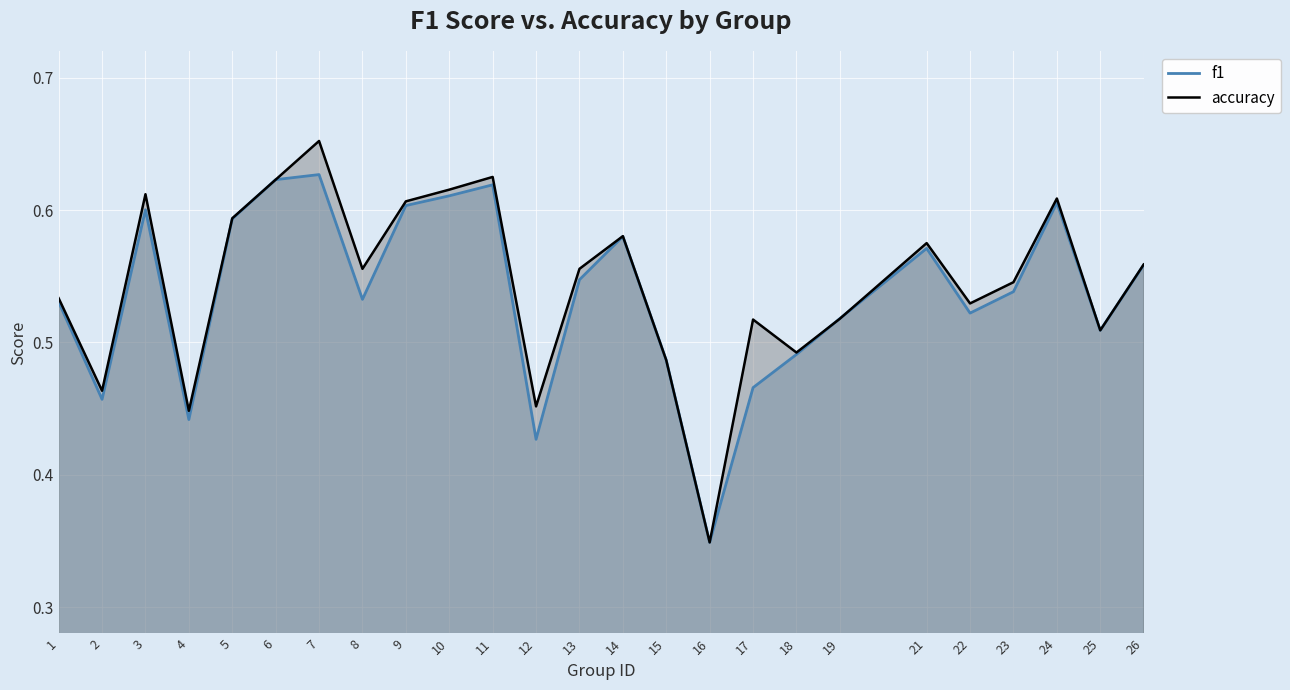

Between 7 and 26, which series saw the biggest shift?

accuracy